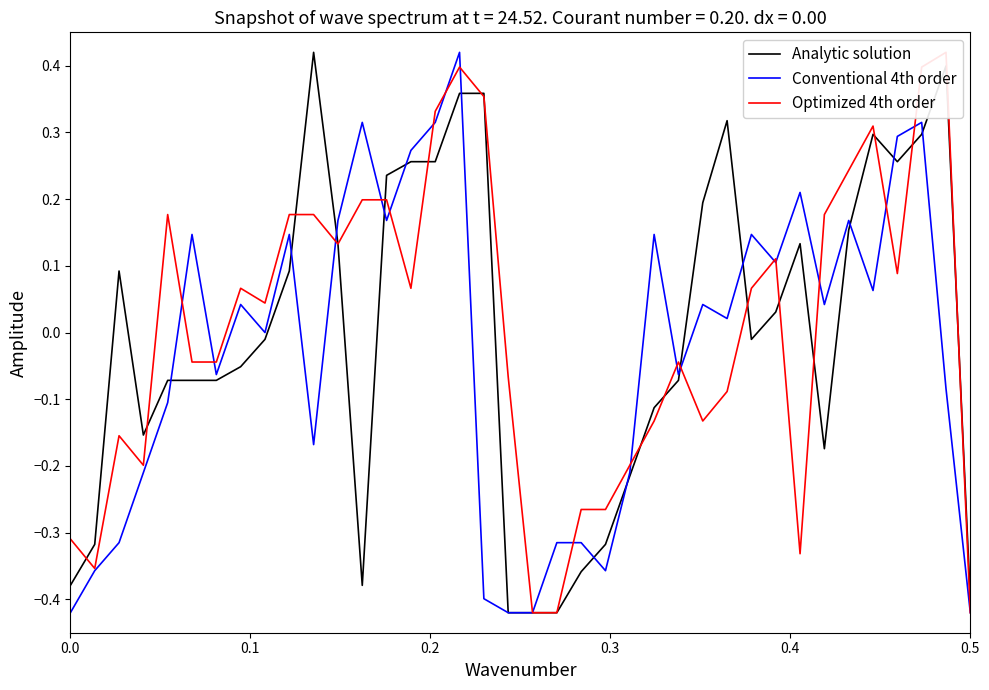

Count the number of categories in the chart.

38